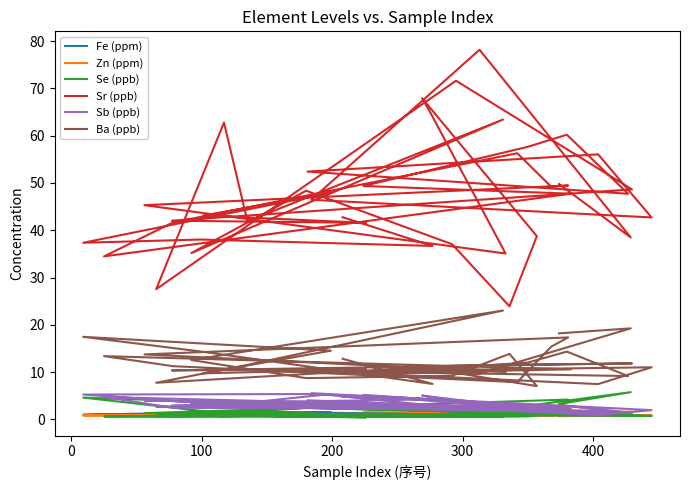

Does the chart have visible grid lines?

No